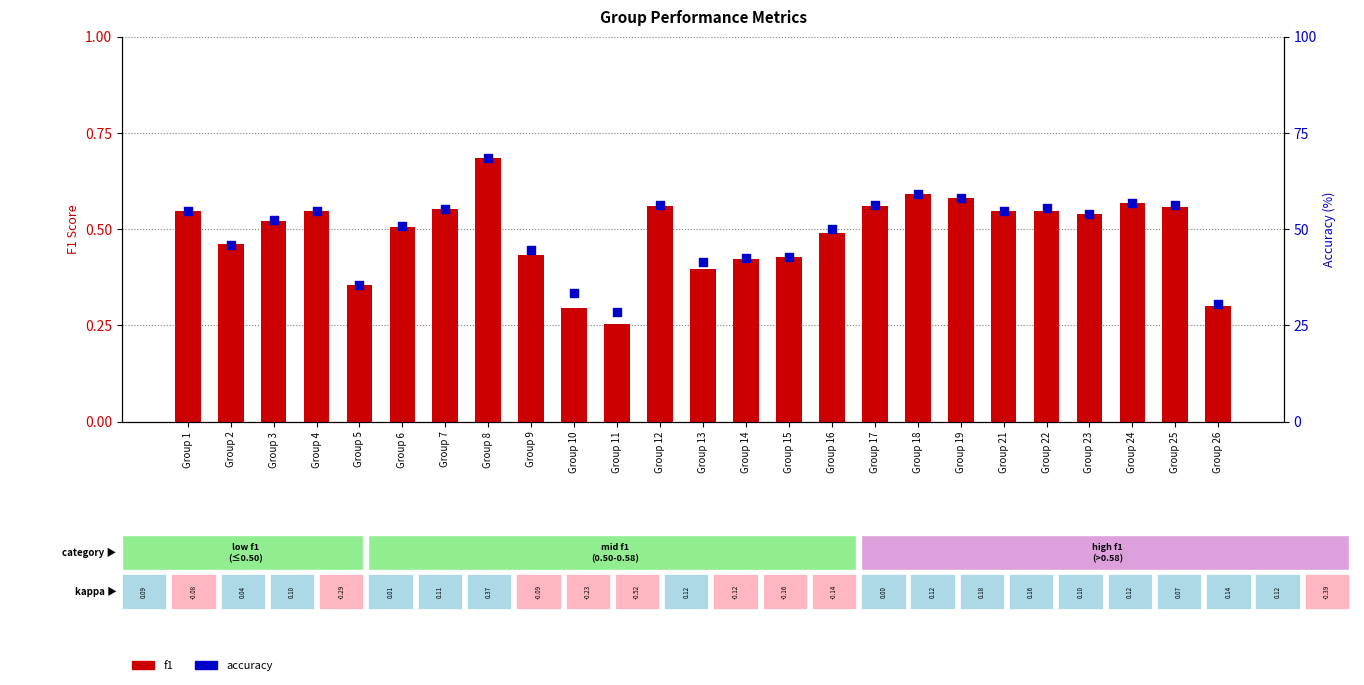

Is the value of f1 at Group 2 greater than the value of accuracy at Group 7?

No